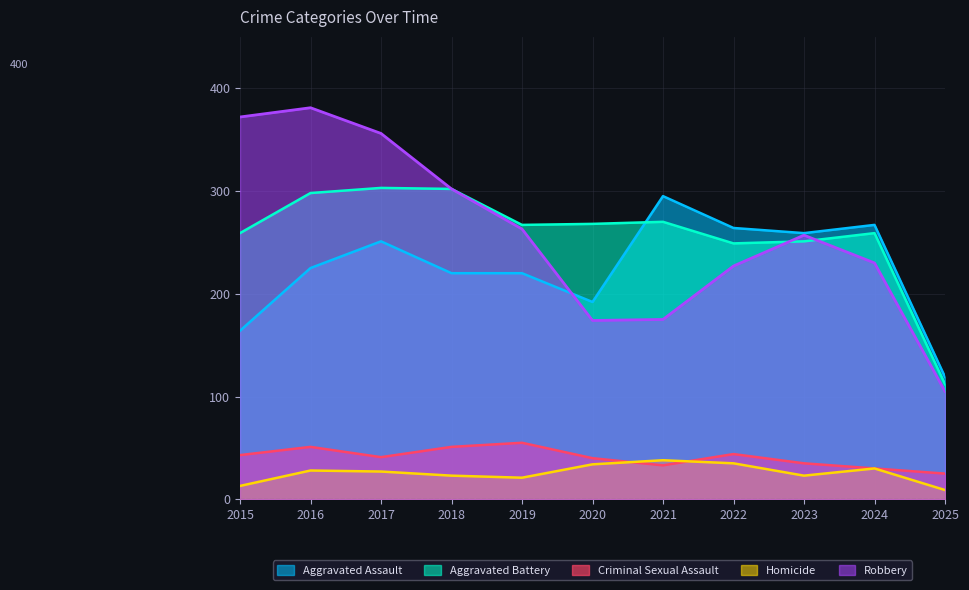

Which series has the widest spread of values?

Robbery